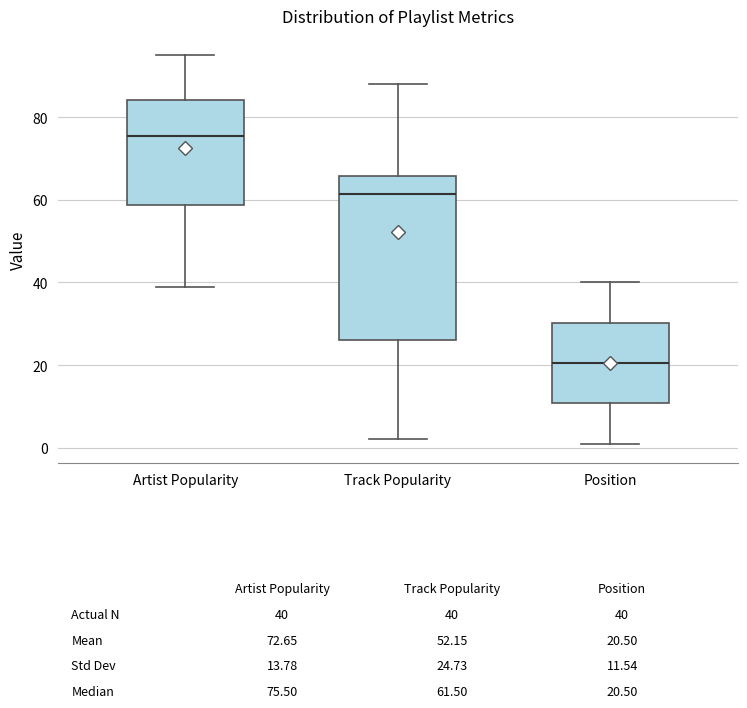

Which box has the highest median line?

Artist Popularity